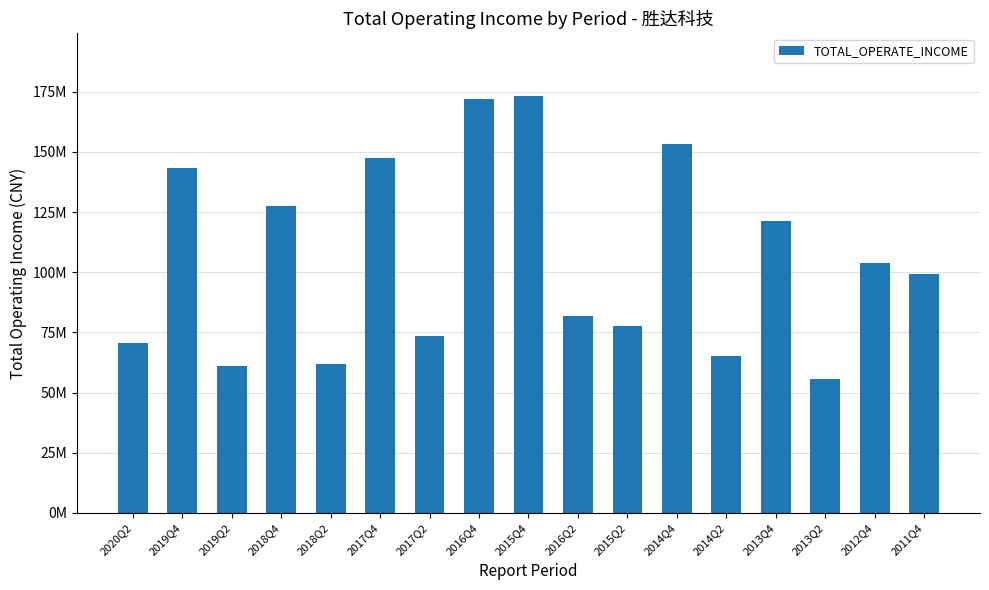

The value at 2015Q4 is 173244505.6. True or false?

True